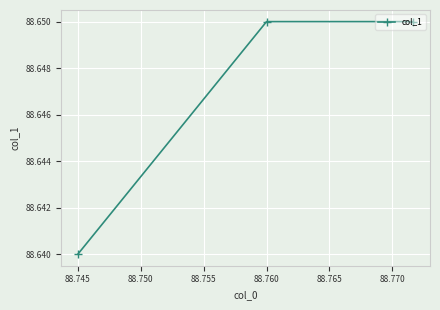

How many values are between 88 and 89?

3